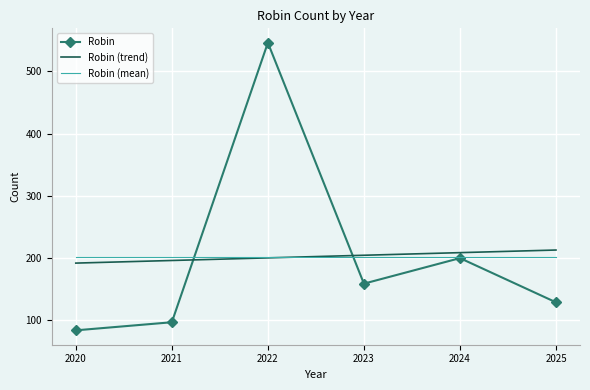

How many intersections are there between Robin (mean) and Robin (trend)?

1